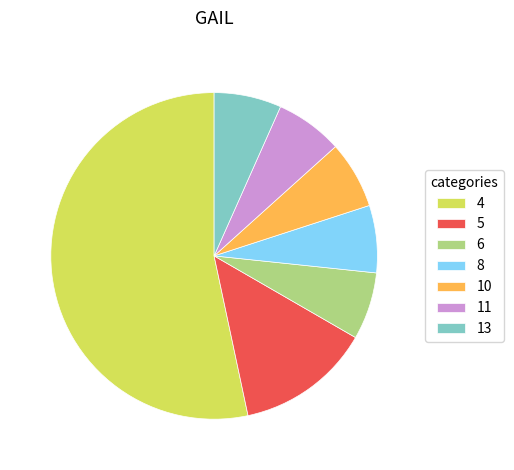

Is there any slice that represents more than half of the pie?

Yes